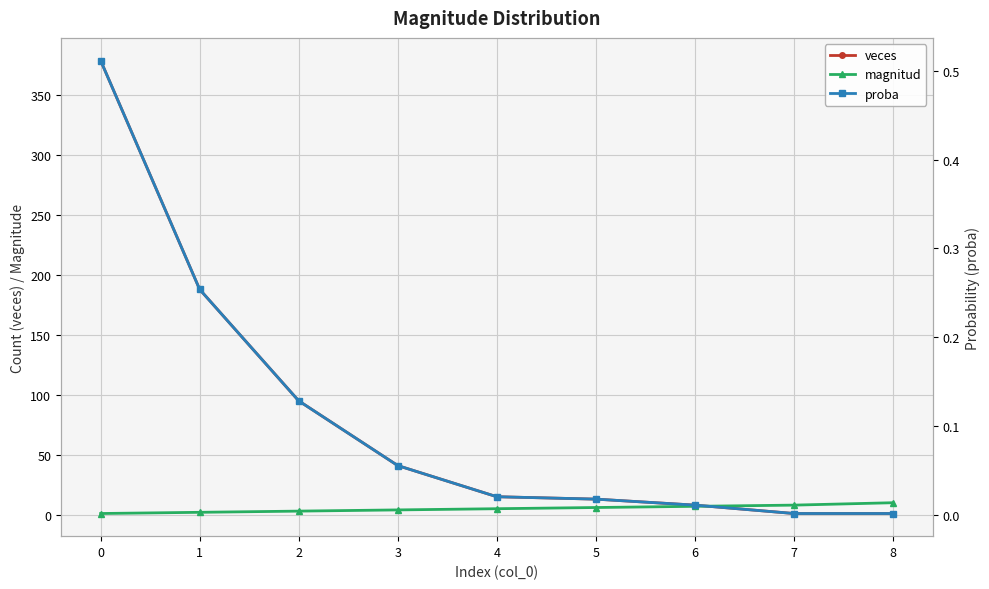

Is the value of magnitud at 0 greater than the value of veces at 2?

No